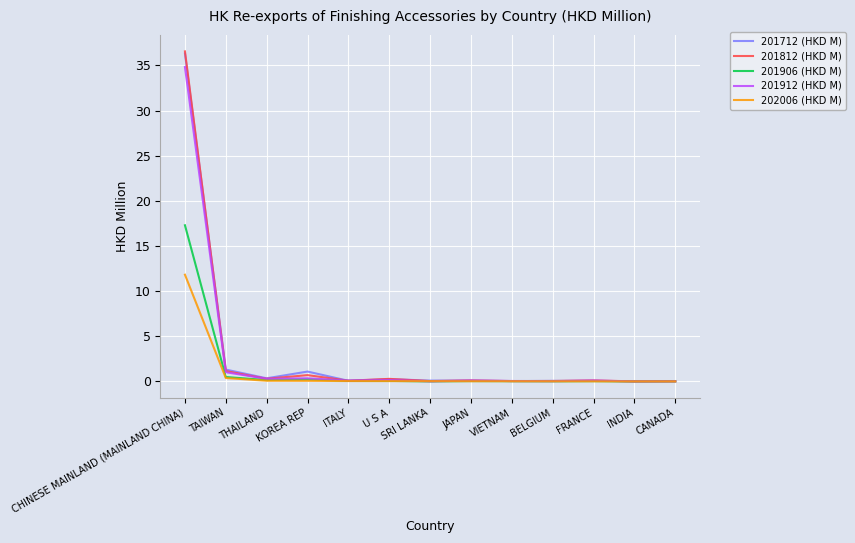

At which category is the sum across all series the highest?

CHINESE MAINLAND (MAINLAND CHINA)